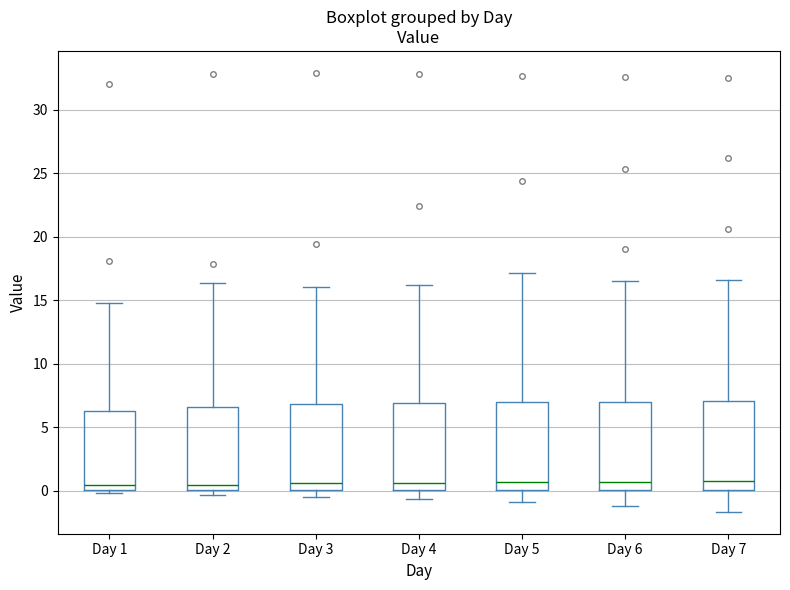

Reading left to right, transcribe this box plot: for each box, give where its median line is, the range the box spans, and where its two whiskers end, as read against the y-axis. The values are not printed on the chart, so give them approximately, as read against the axis.

Day 1: median 0.5, box 0.0 to 6.0, whiskers 0.0 (just below the box's lower edge) to 15.0
Day 2: median 0.5, box 0.0 to 6.5, whiskers -0.5 to 16.5
Day 3: median 0.5, box 0.0 to 7.0, whiskers -0.5 to 16.0
Day 4: median 0.5, box 0.0 to 7.0, whiskers -0.5 to 16.0
Day 5: median 0.5, box 0.0 to 7.0, whiskers -1.0 to 17.0
Day 6: median 0.5, box 0.0 to 7.0, whiskers -1.0 to 16.5
Day 7: median 0.5, box 0.0 to 7.0, whiskers -1.5 to 16.5